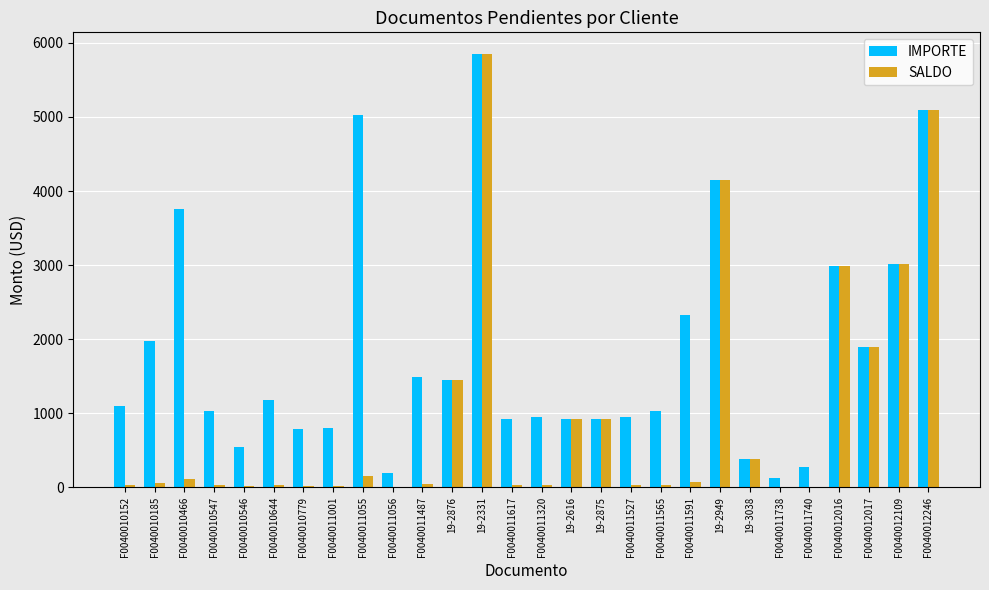

What is the average value of the SALDO series?

978.8